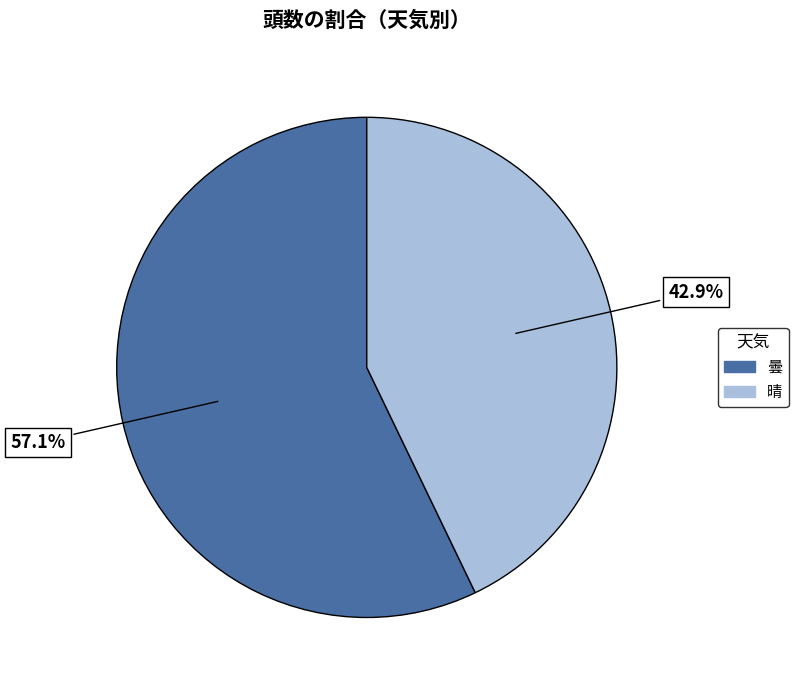

What percentage is the 曇 slice, to the nearest percent?

57%